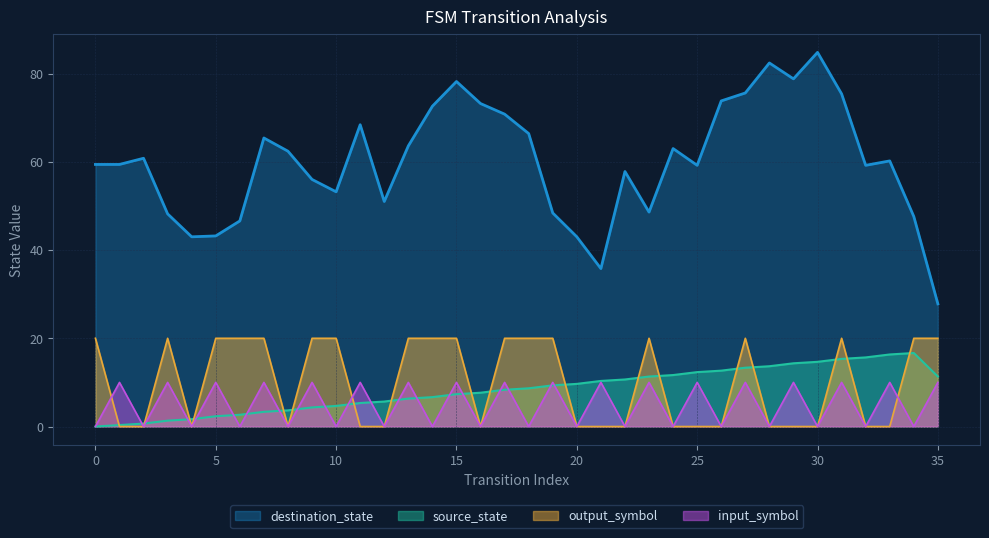

True or false: input_symbol and destination_state intersect in this chart.

False